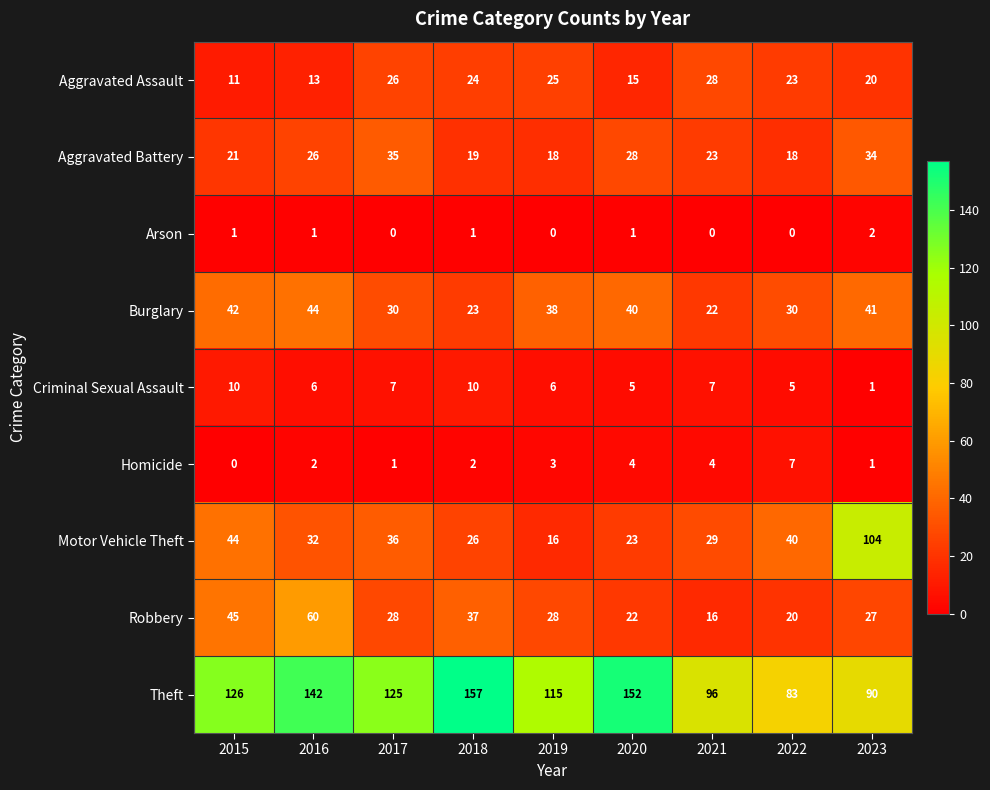

True or false: Robbery has a value of 20 at 2022.

True